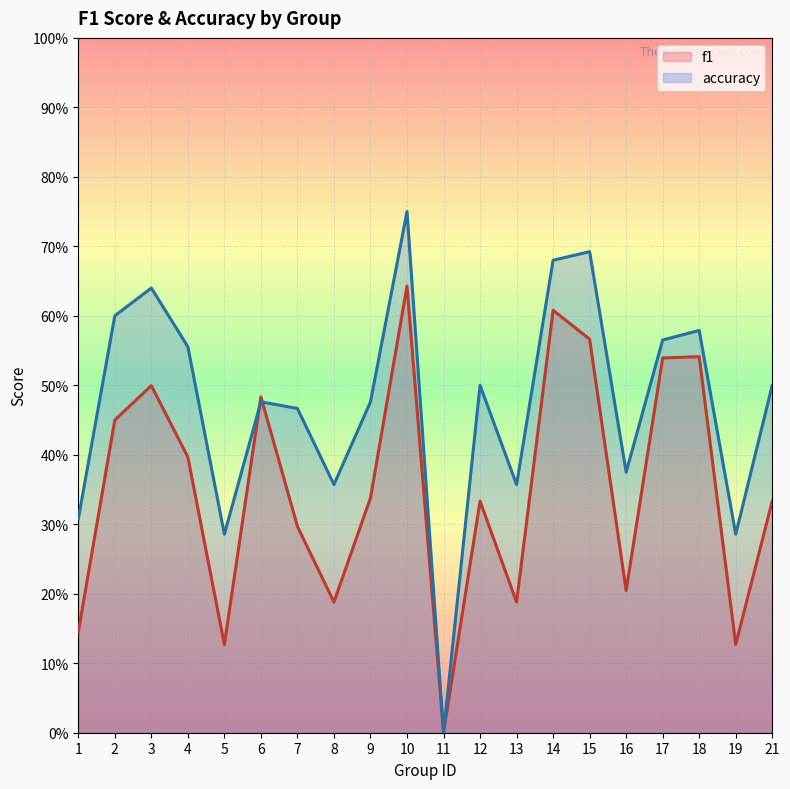

Count the number of data series in this chart.

2